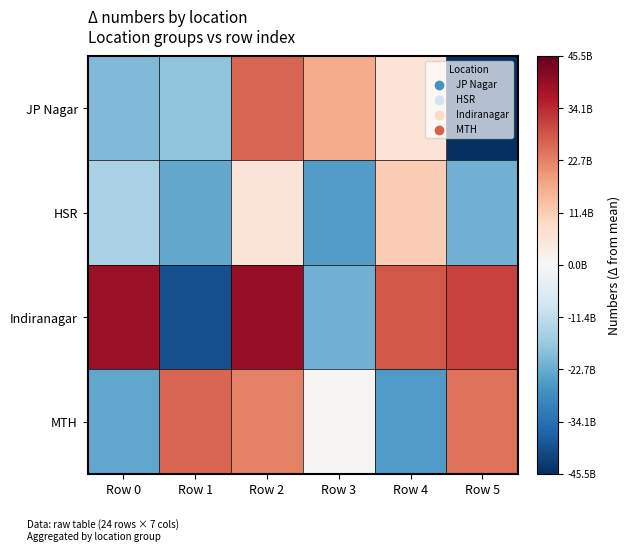

Which series has the largest total across all categories?

Indiranagar